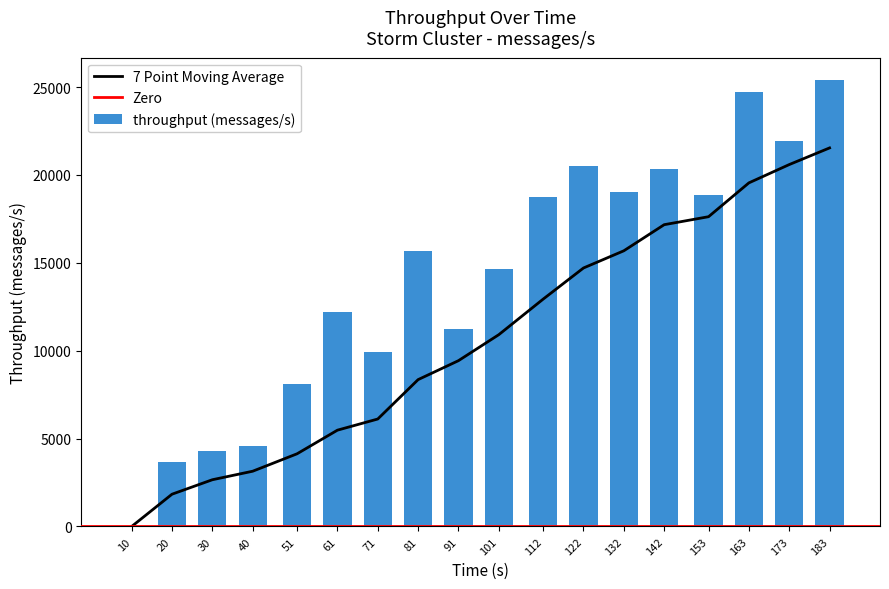

The value at 142 is 20318. True or false?

True